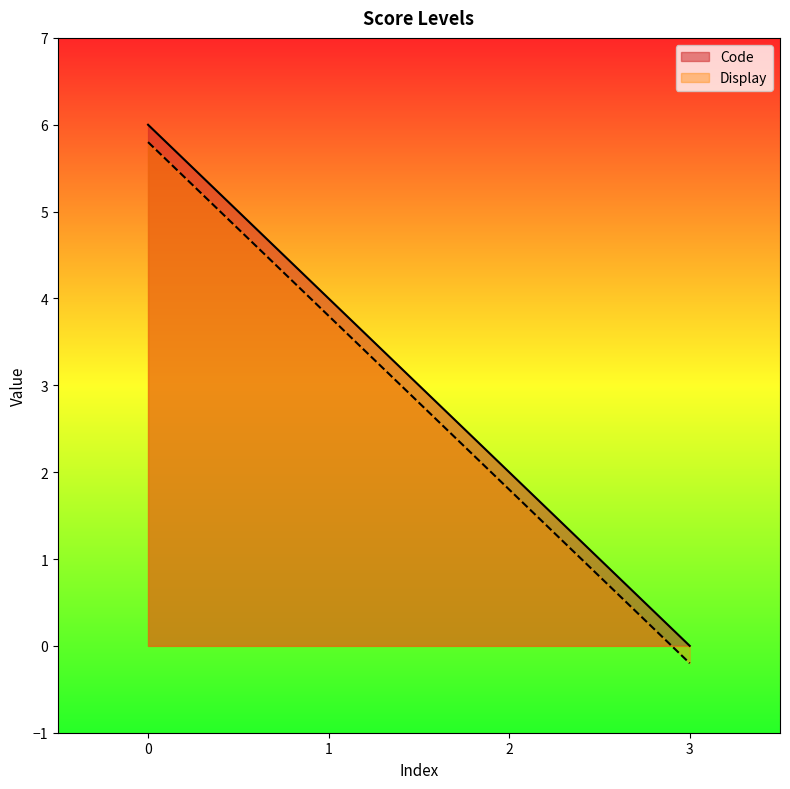

What is the difference between the highest and lowest values at 1?

0.2